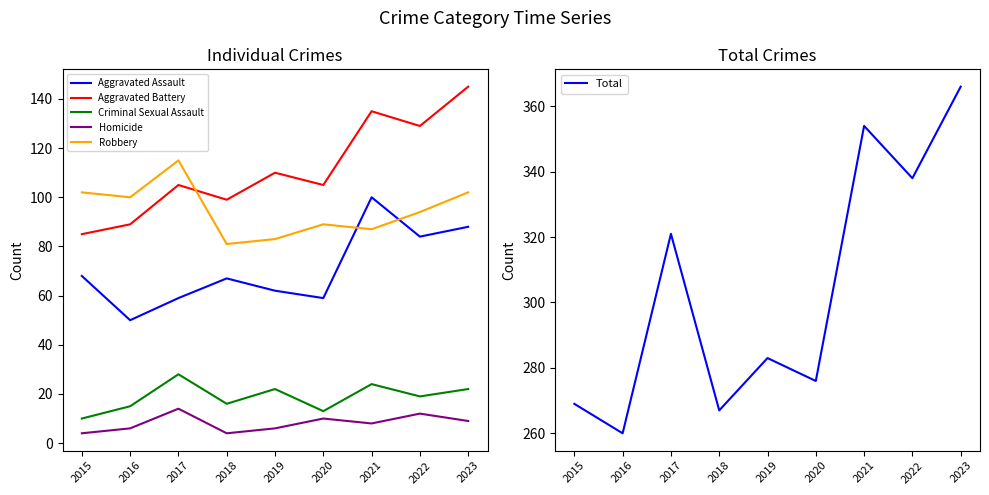

At how many categories does at least one series exceed 137?

9